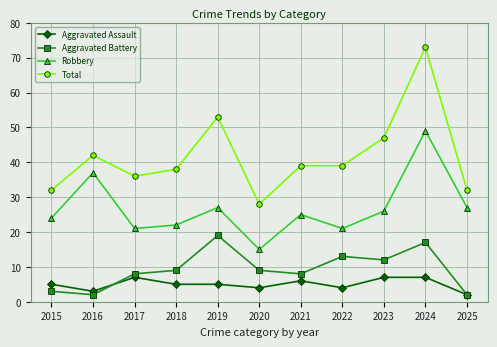

Which series has the largest total across all categories?

Total